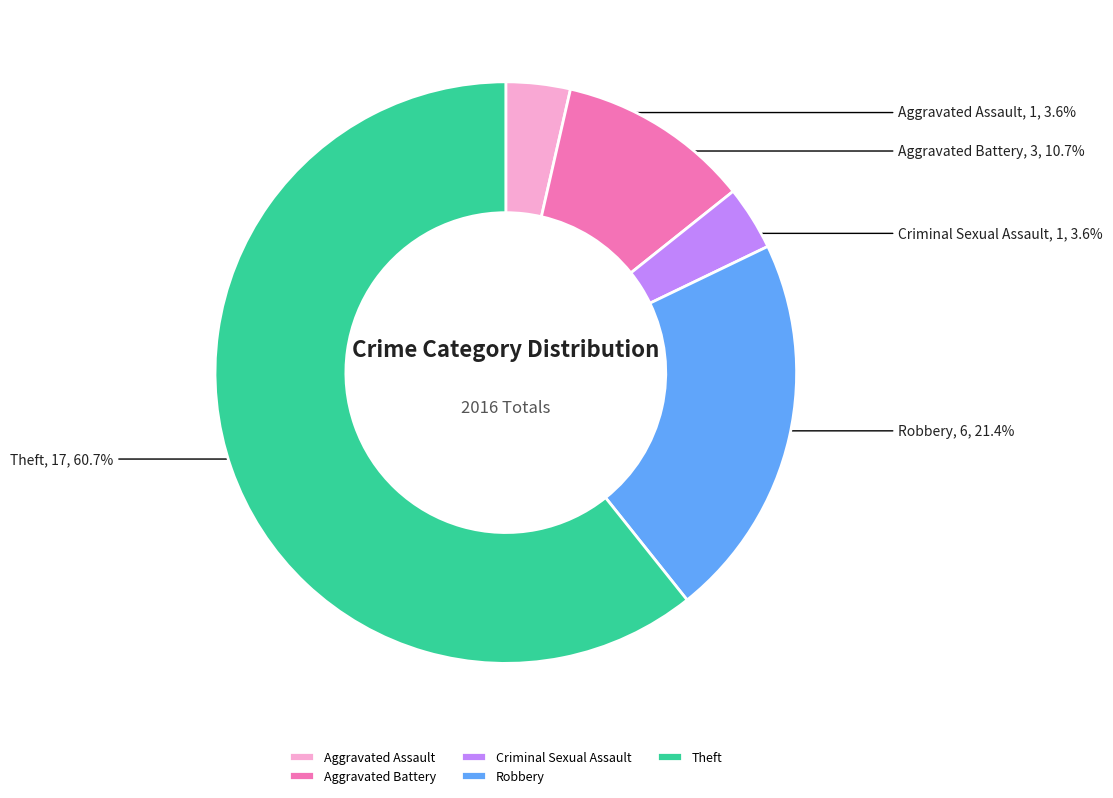

Which slice is the largest?

Theft